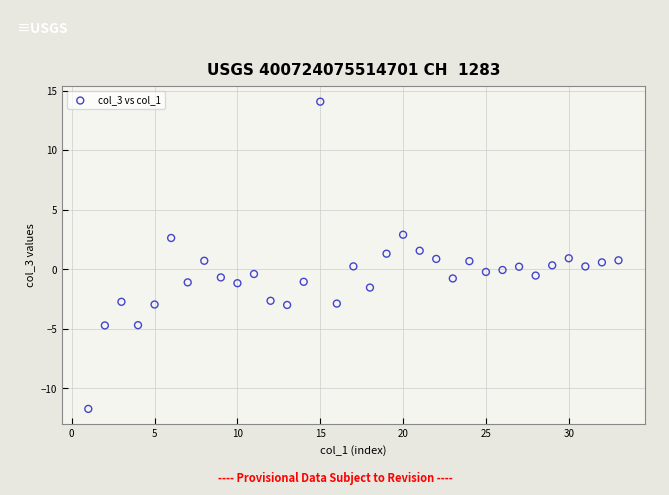

What is the range of Y values (max minus min)?

25.8